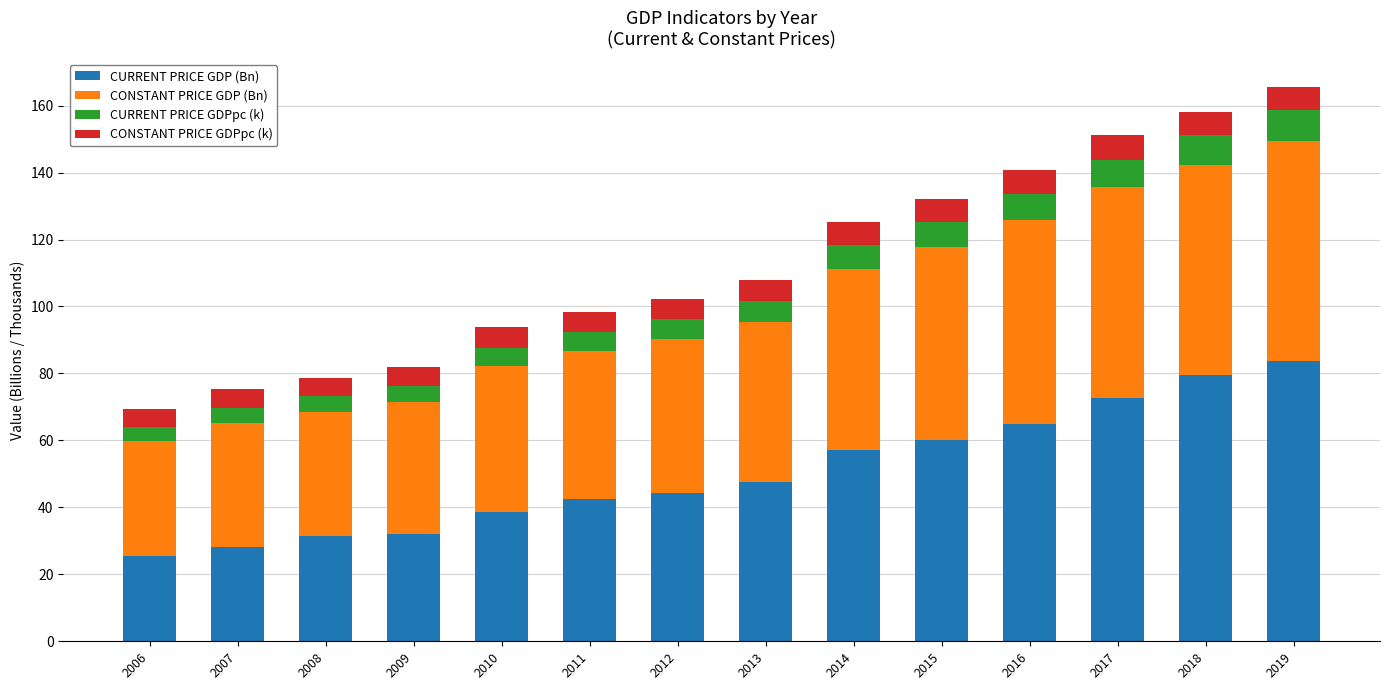

Read the CURRENT PRICE GDP (Bn) value at 2015.

60.1